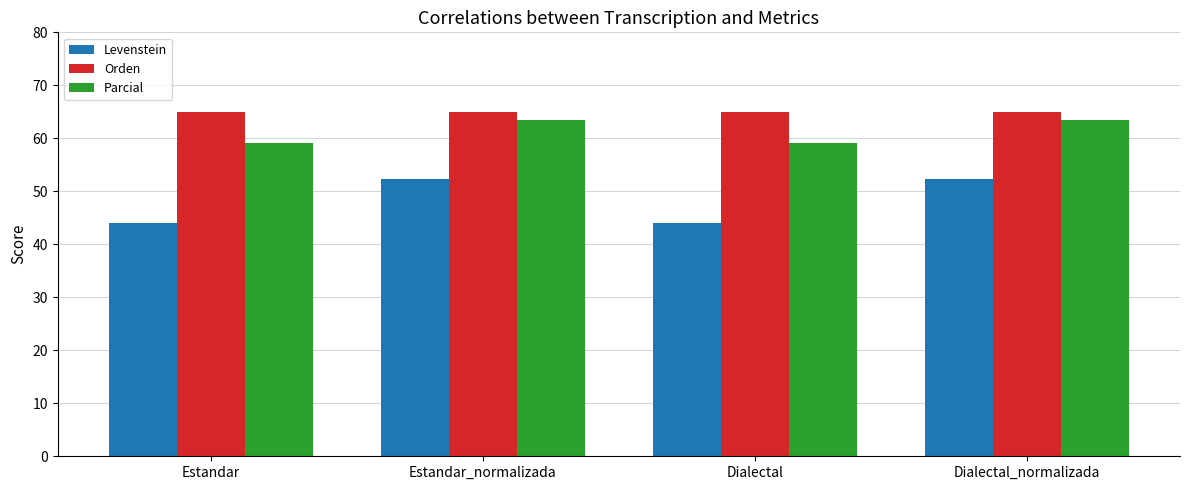

Which series has the largest total across all categories?

Orden